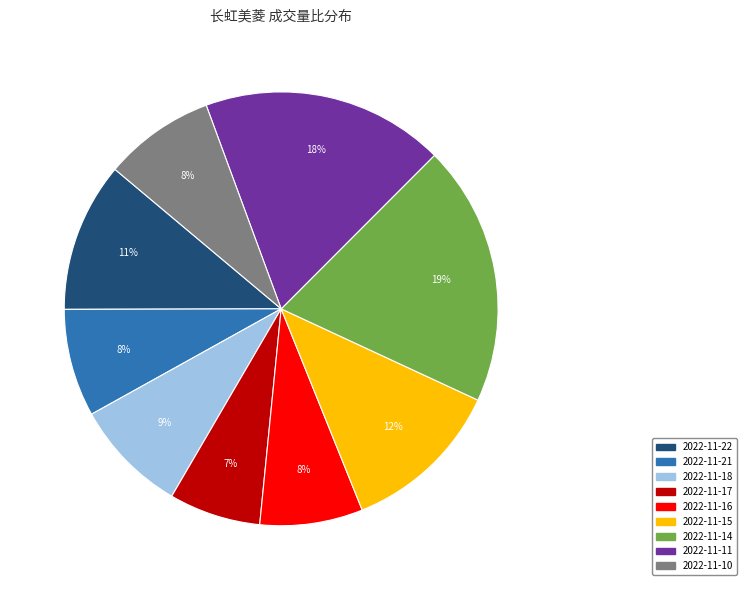

Count the number of slices in the pie.

9